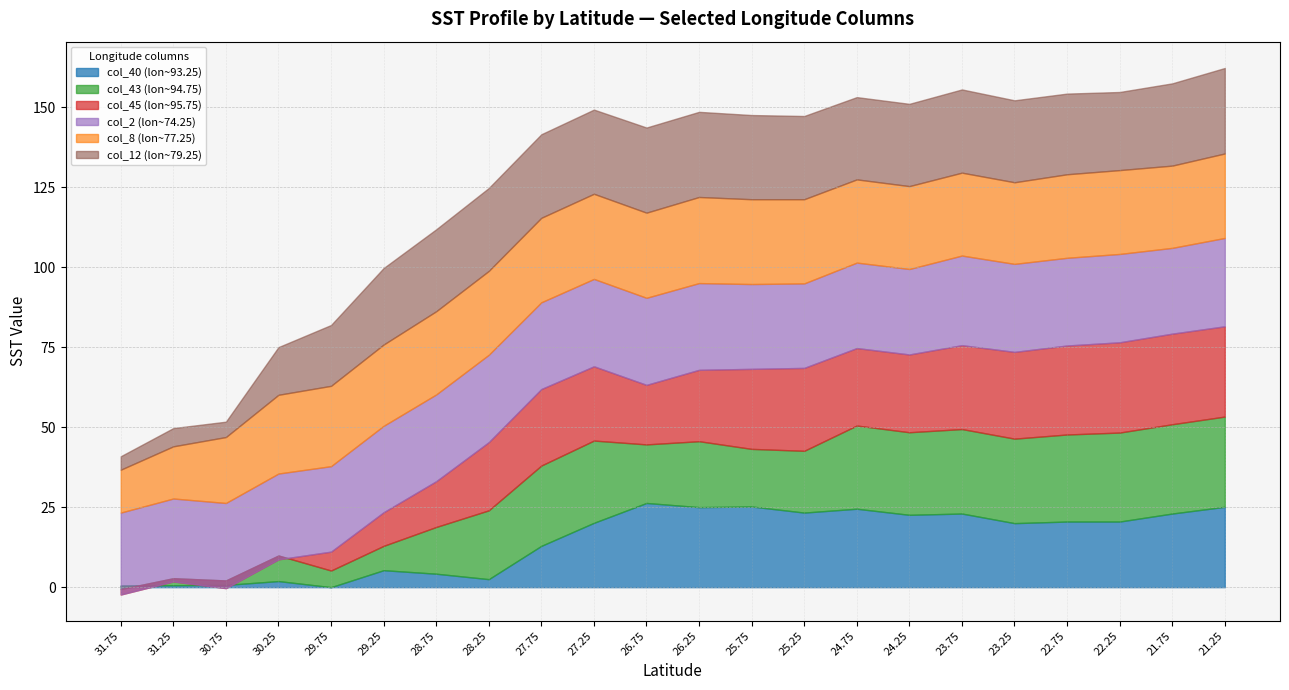

What is the label of the 8th point from the right?

24.75